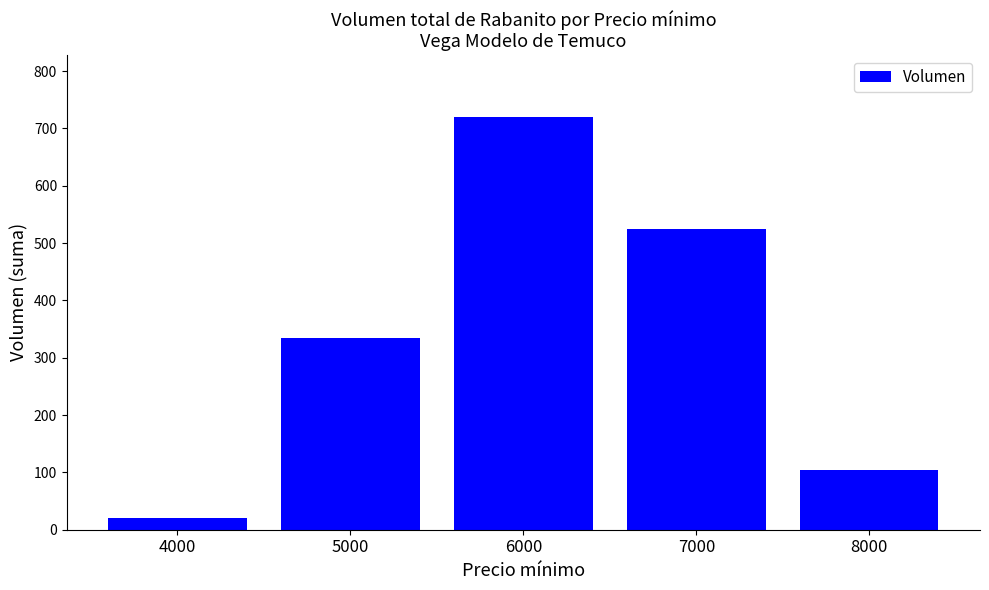

What is the value of the 3rd bar from the left?

720